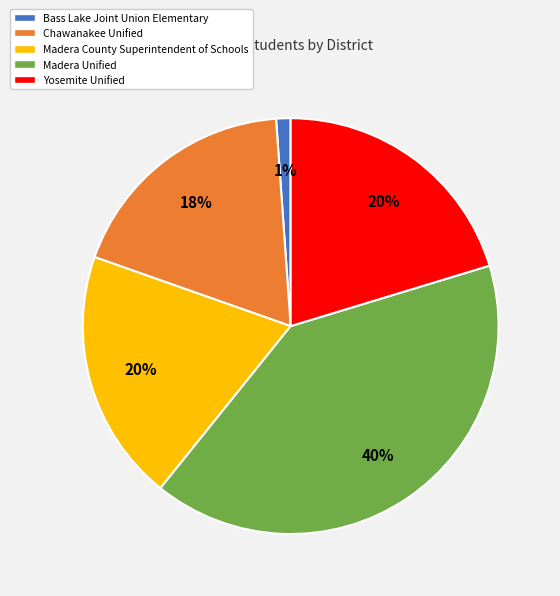

What is the ratio of the value at Madera County Superintendent of Schools to the value at Chawanakee Unified?

1.1